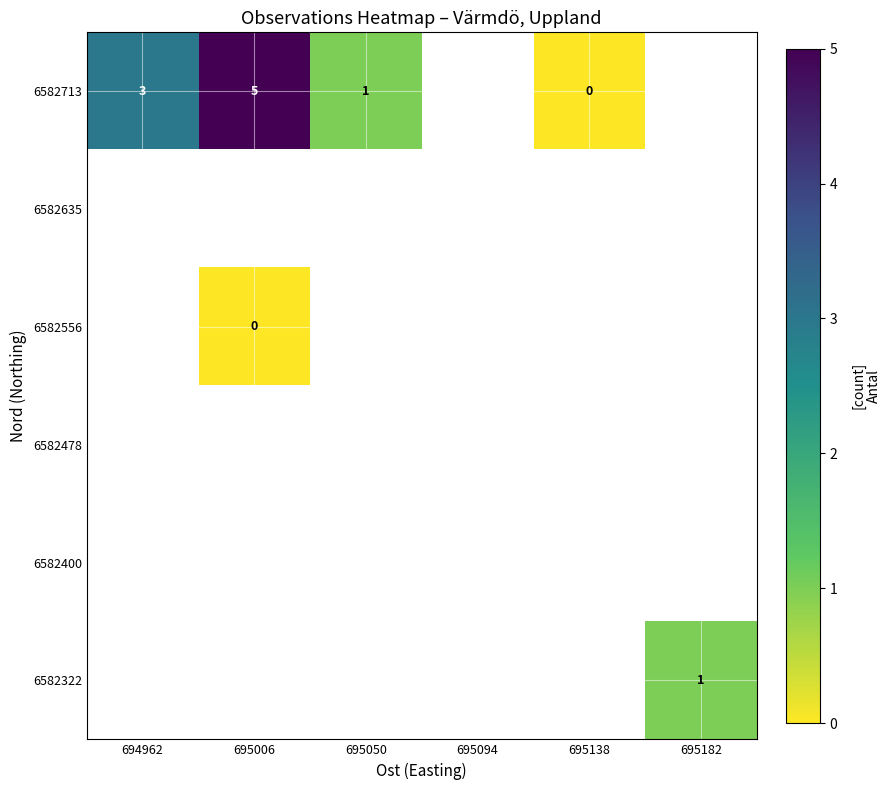

Which has a higher value, 694962 or 695006?

695006